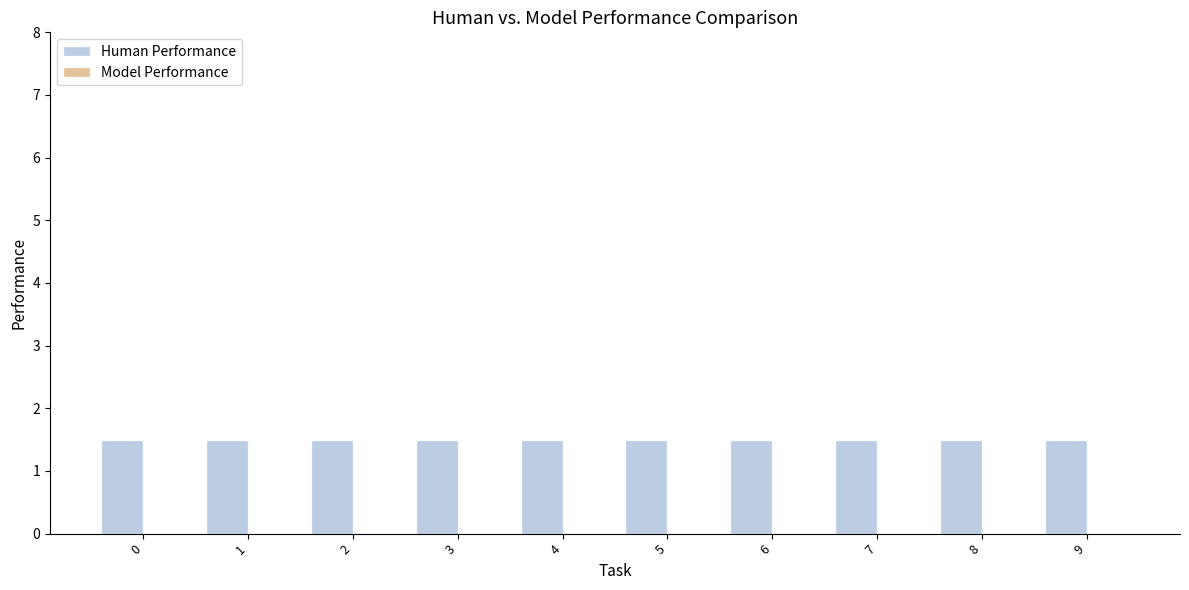

The Model Performance series shows 0.0 at 5. True or false?

True